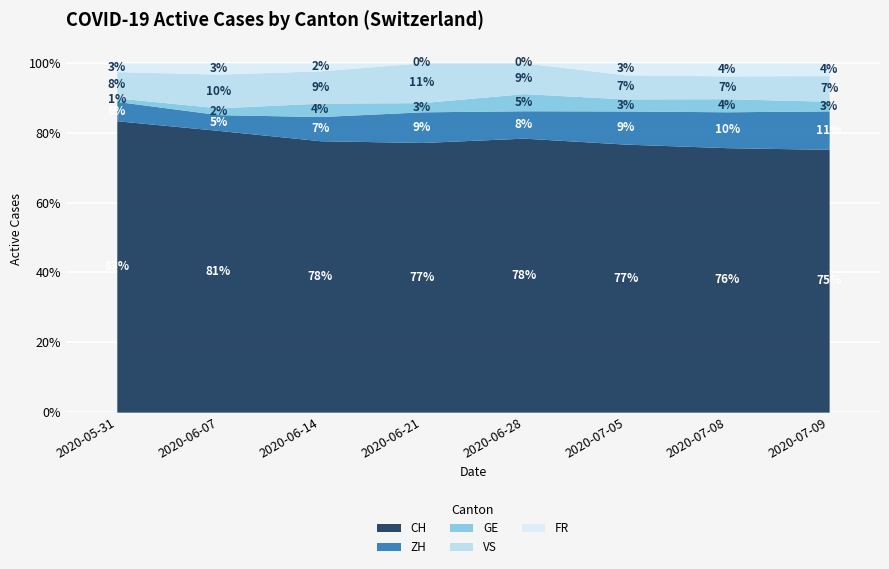

Which series has the largest total across all categories?

CH